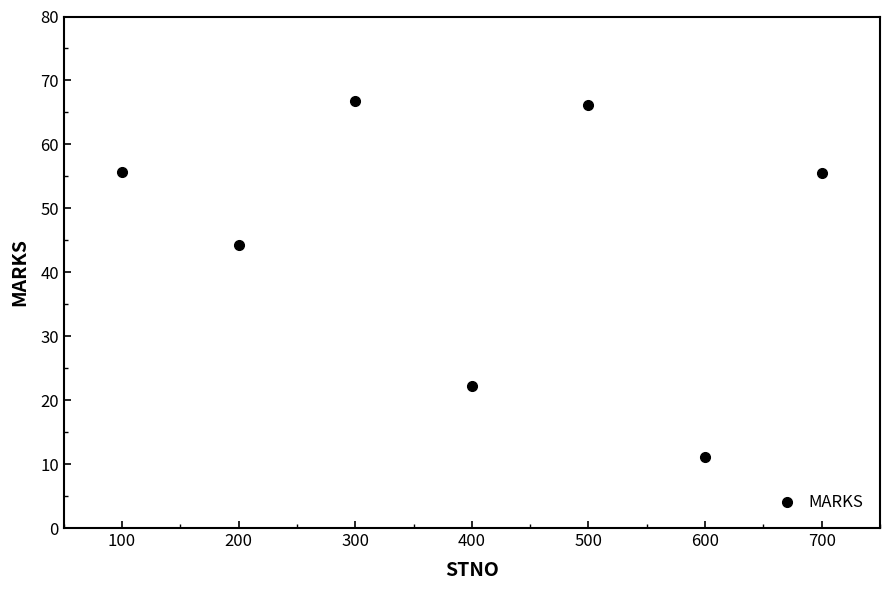

The value at 600 is 14.5. True or false?

False